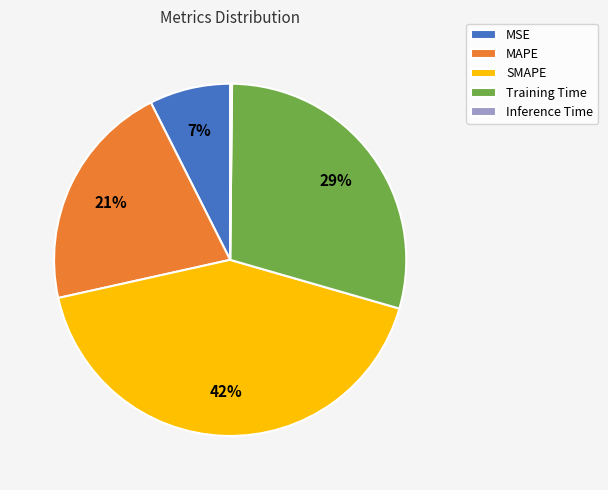

To the nearest percent, what portion does SMAPE represent?

42%